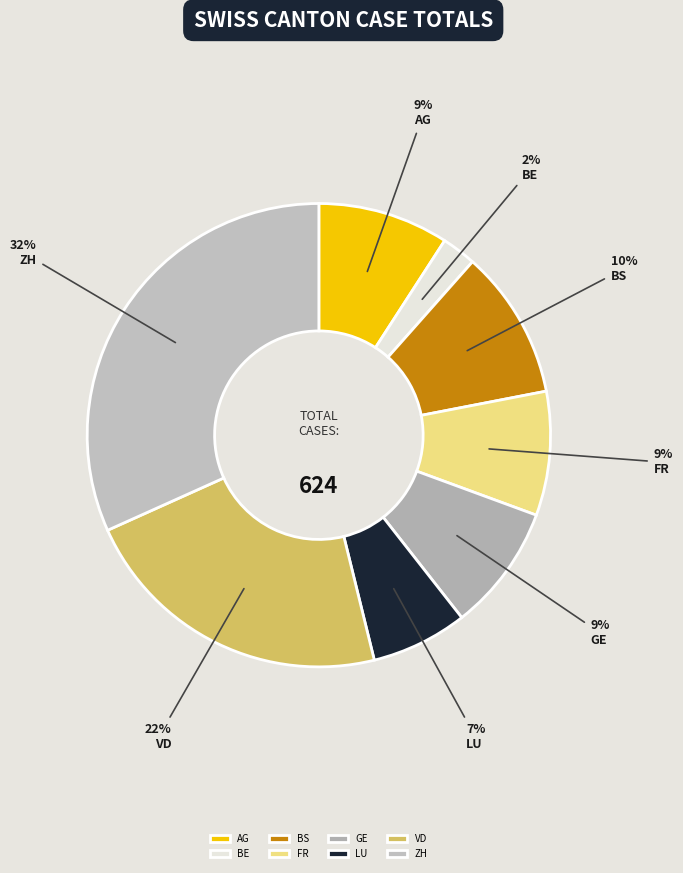

How many slices are in this pie chart?

8